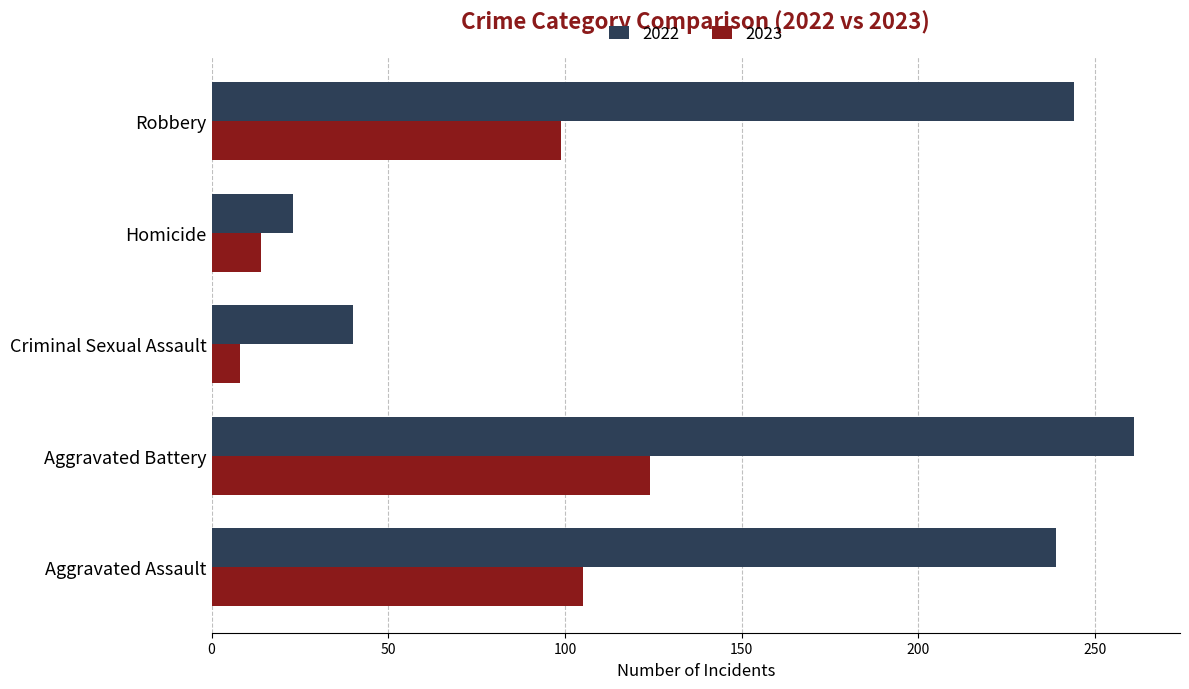

What is the difference between the maximum and second lowest values in the 2022 series?

221